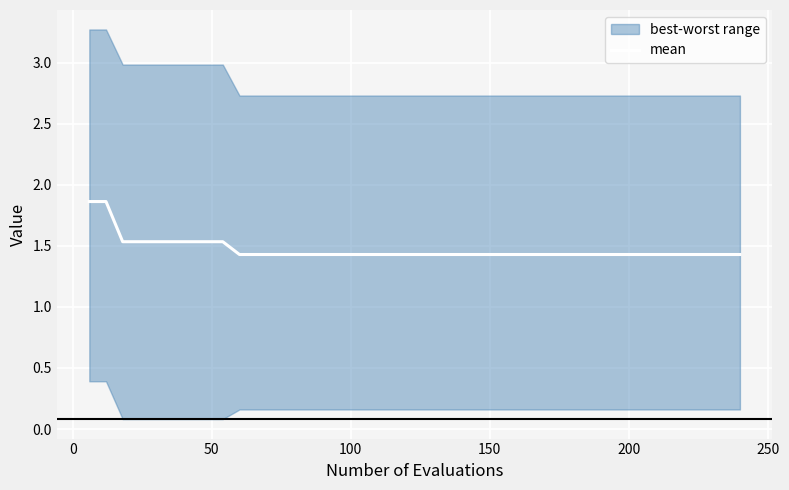

Is it true that the value at 300 is 2.6?

False